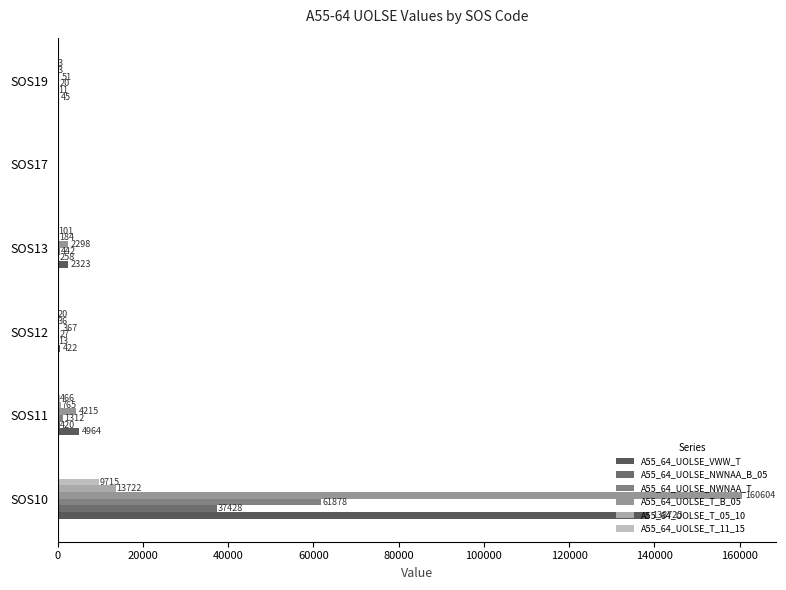

How many values in A55_64_UOLSE_T_11_15 are above zero?

5